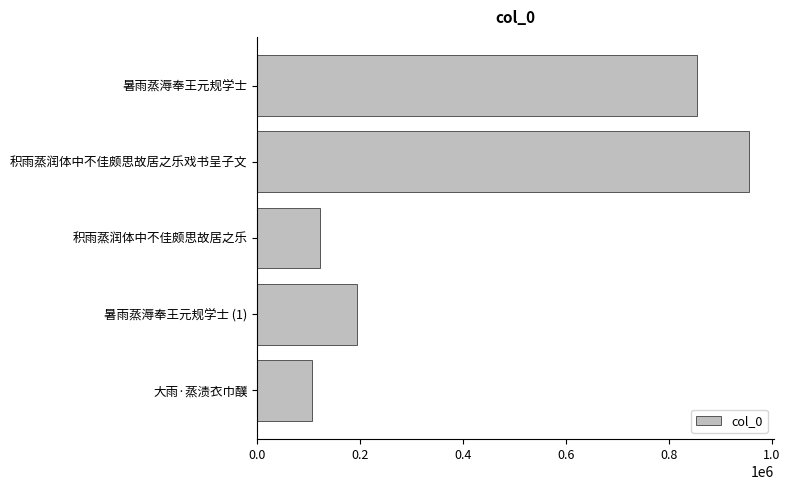

The chart shows a value of 1401089 at 暑雨蒸溽奉王元规学士. True or false?

False